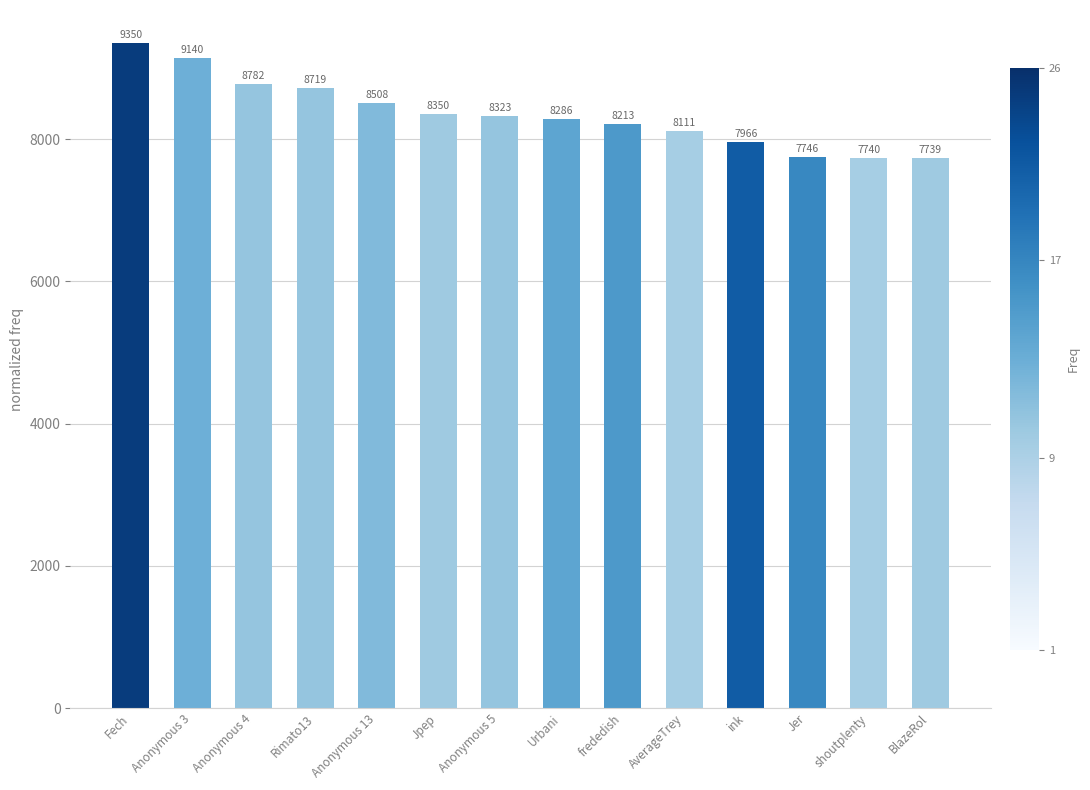

Reading left to right, list all the values displayed in this chart.

Fech=9350	Anonymous 3=9140	Anonymous 4=8782	Rimato13=8719	Anonymous 13=8508	Jpep=8350	Anonymous 5=8323	Urbani=8286	frededish=8213	AverageTrey=8111	ink=7966	Jer=7746	shoutplenty=7740	BlazeRol=7739